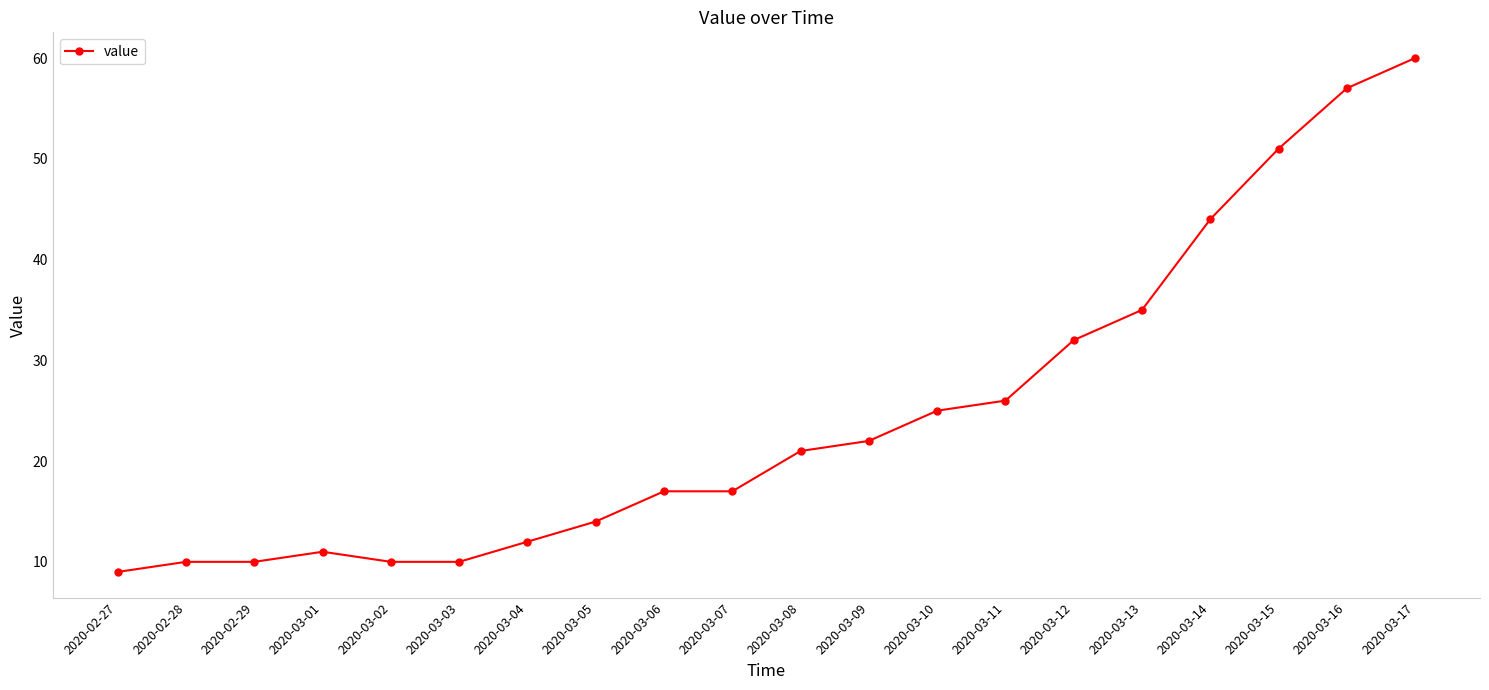

Reading right to left, what are all the values shown in this chart?

60	57	51	44	35	32	26	25	22	21	17	17	14	12	10	10	11	10	10	9